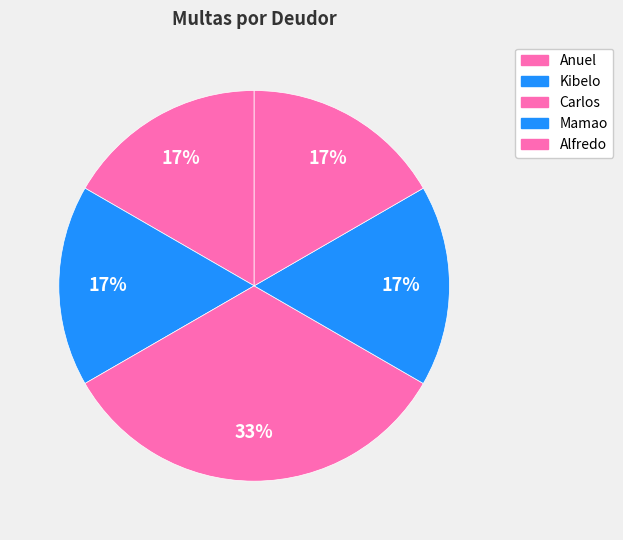

What is the ratio of the value at Anuel to the value at Mamao?

1.0